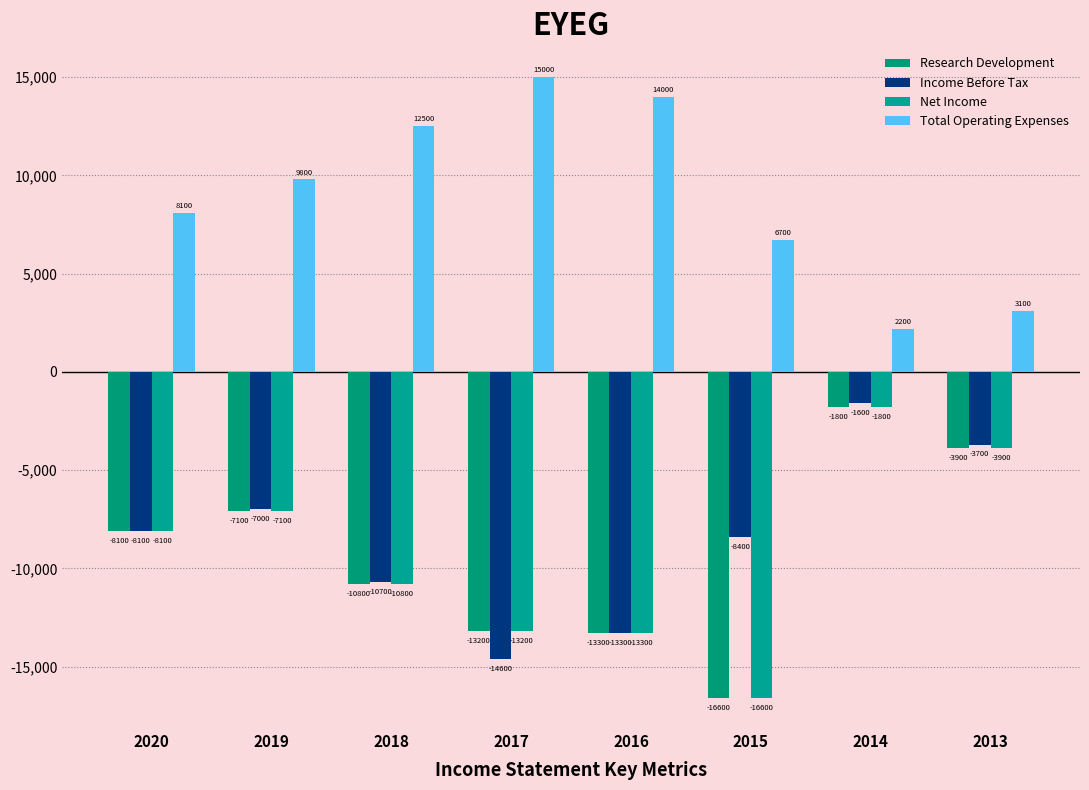

What is the difference between the Income Before Tax values at 2013 and 2018?

7000